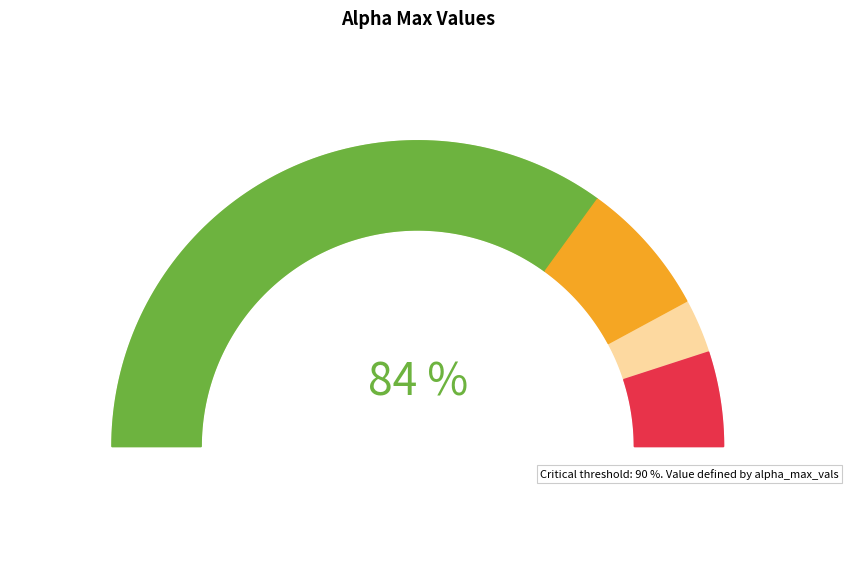

How much of the chart is everything except 5?

90.8%